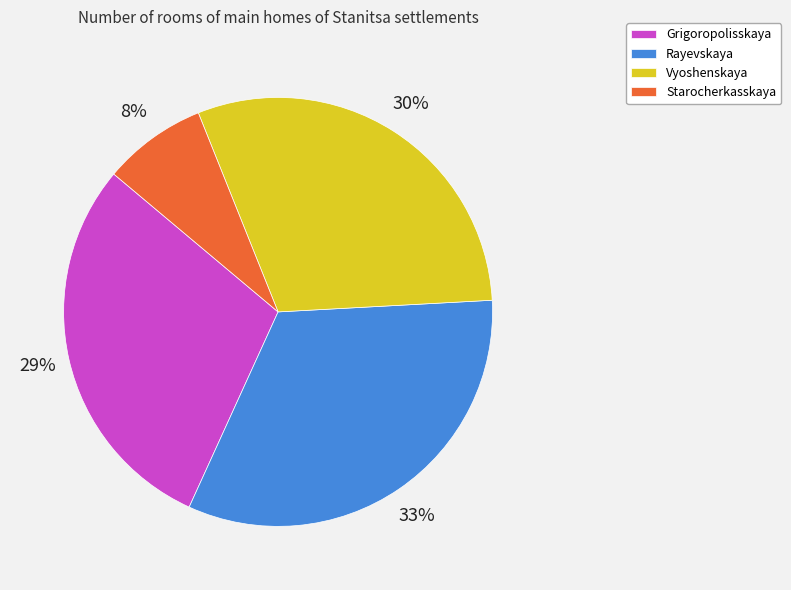

How many slices are in this pie chart?

4